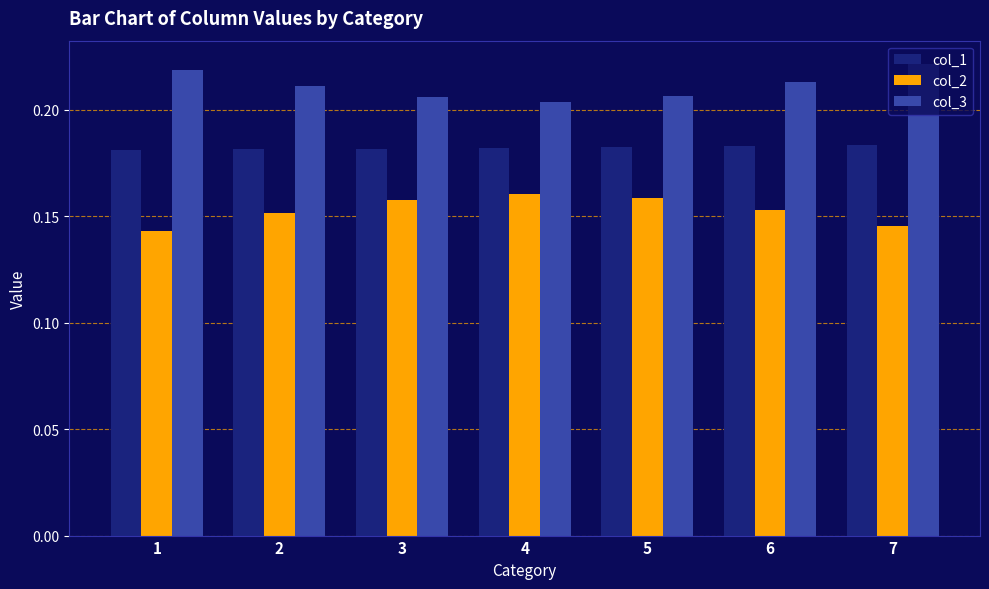

Is the value of col_1 at 2 greater than the value of col_3 at 4?

No